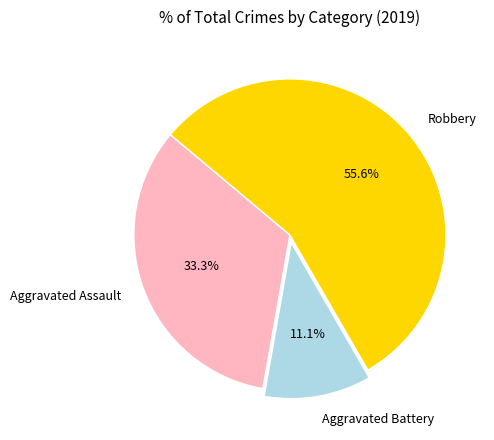

Which has a higher value, Aggravated Battery or Robbery?

Robbery